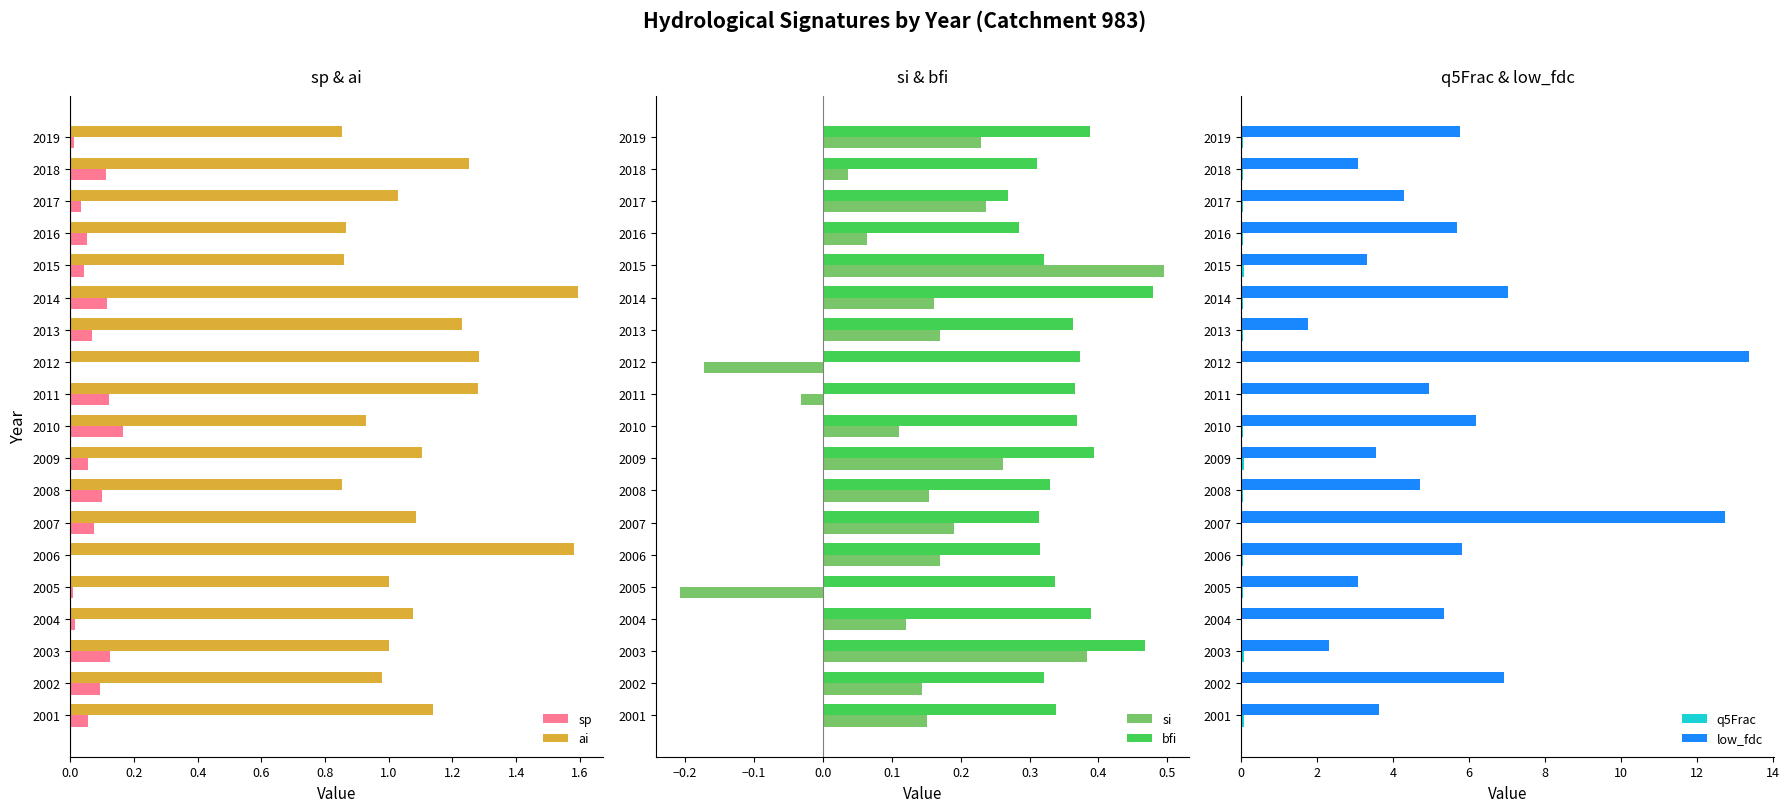

The value of ai at 2005 is 1.0. True or false?

True